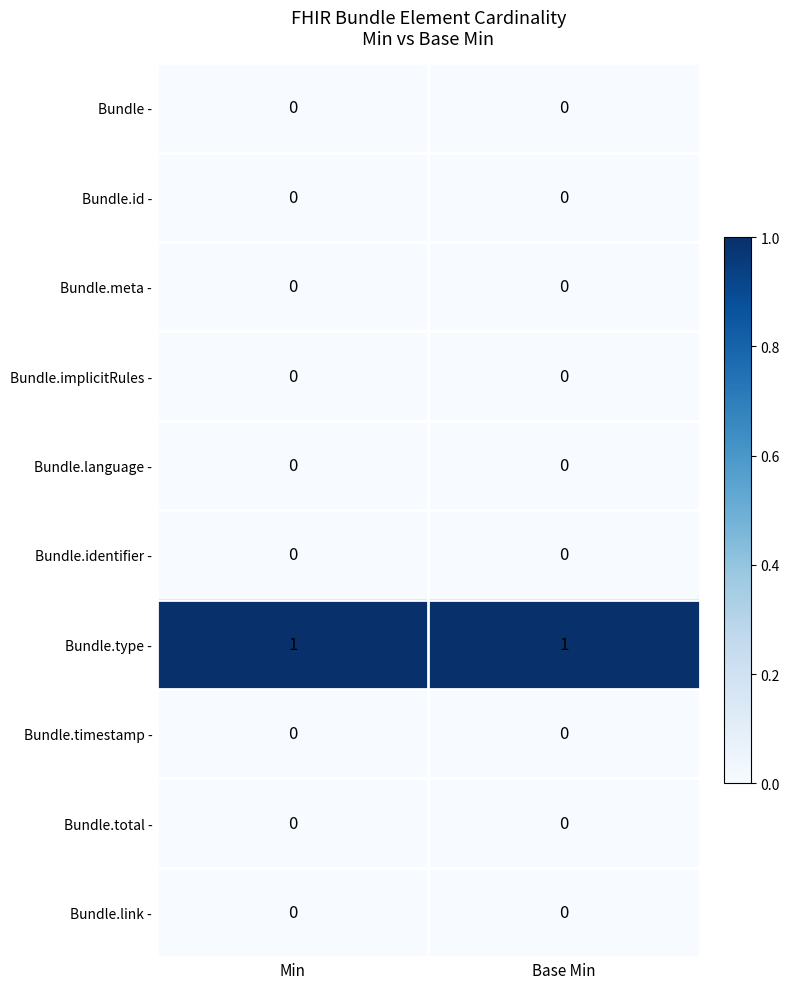

What is the maximum value shown in the chart?

1